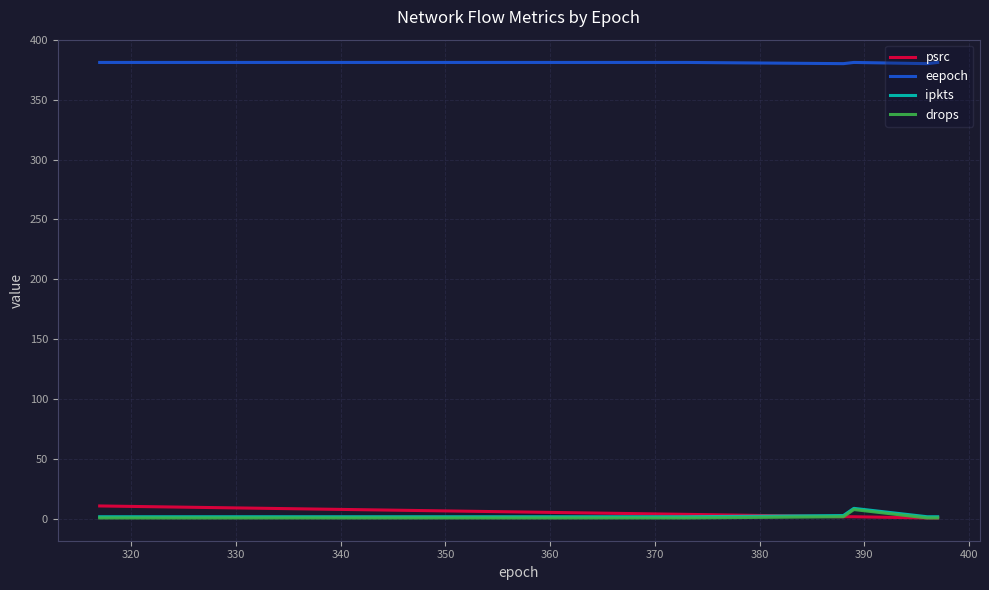

What is the maximum value shown in the chart?

381